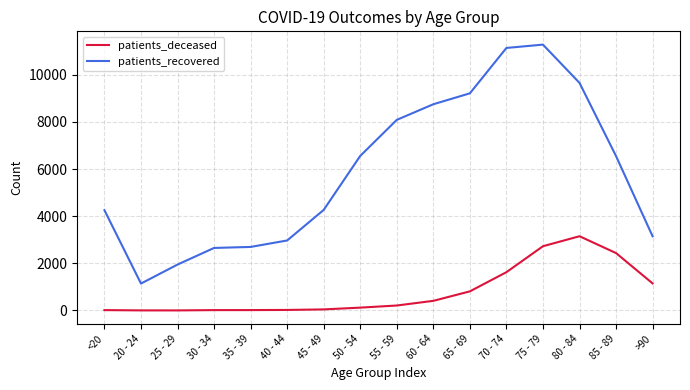

What are all the series names shown in the legend?

patients_deceased, patients_recovered